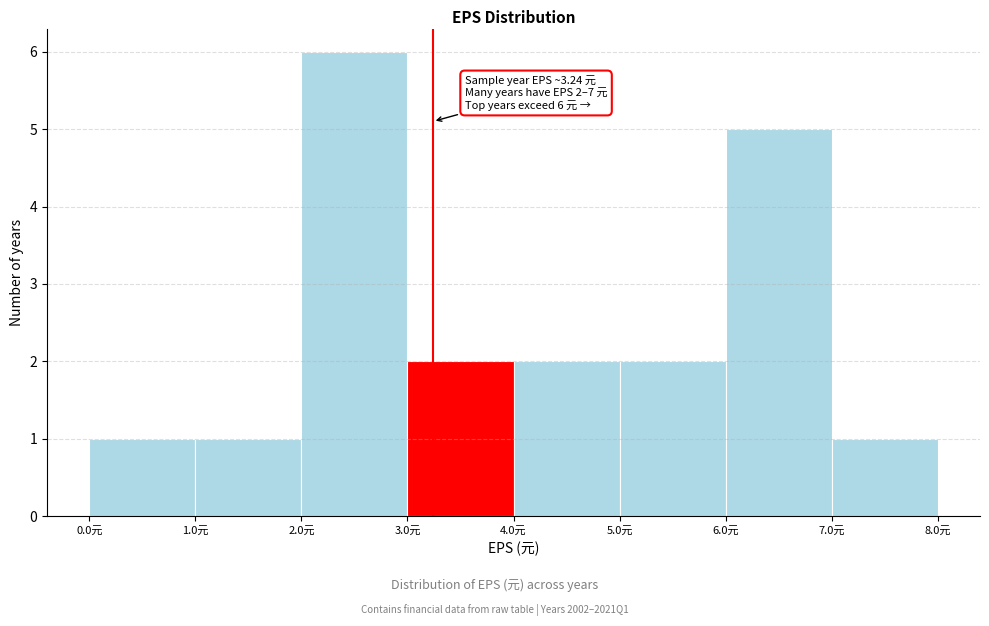

Which range on the x-axis has the tallest bar?

2 to 3